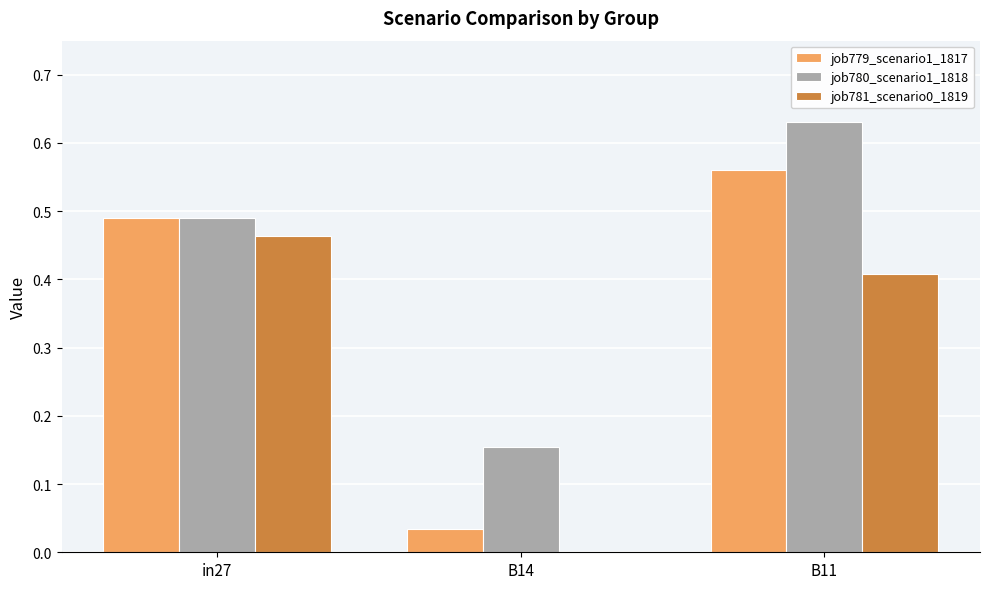

Between in27 and B11, which series saw the biggest shift?

job780_scenario1_1818